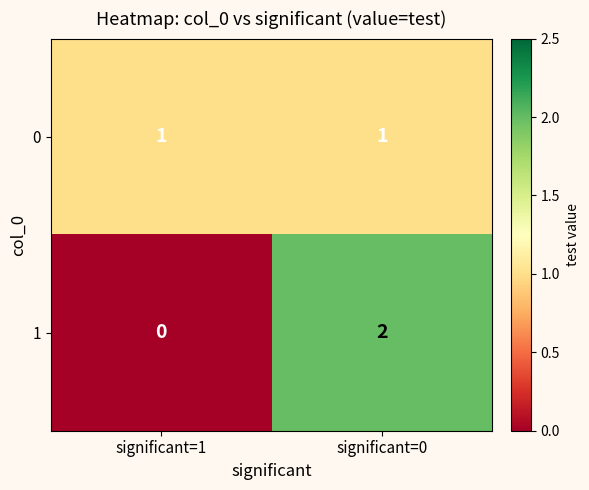

What is the spread (max minus min) of values at significant=1?

1